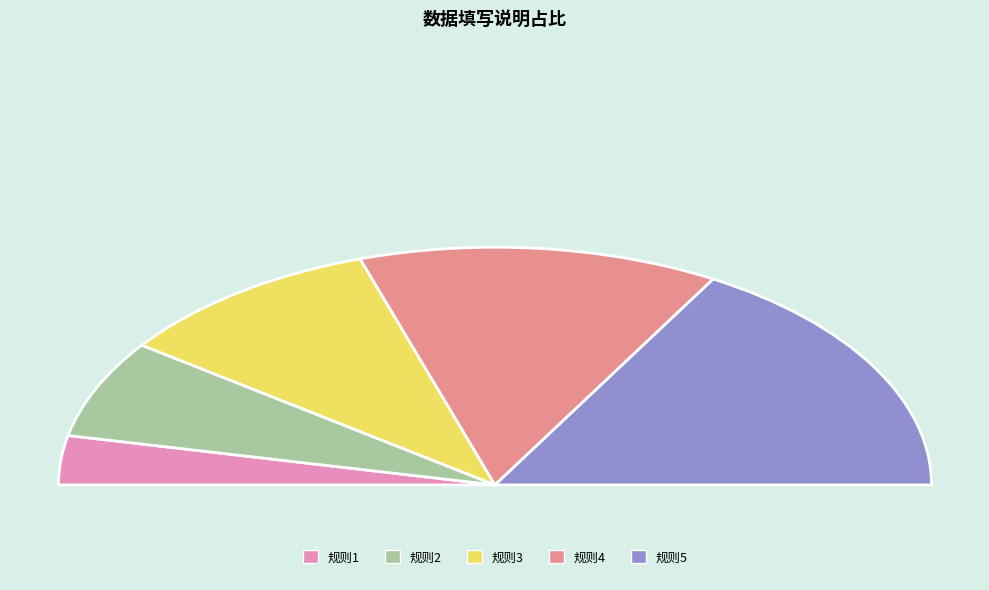

Does 身份证号码为18位 represent more than half of the total?

No